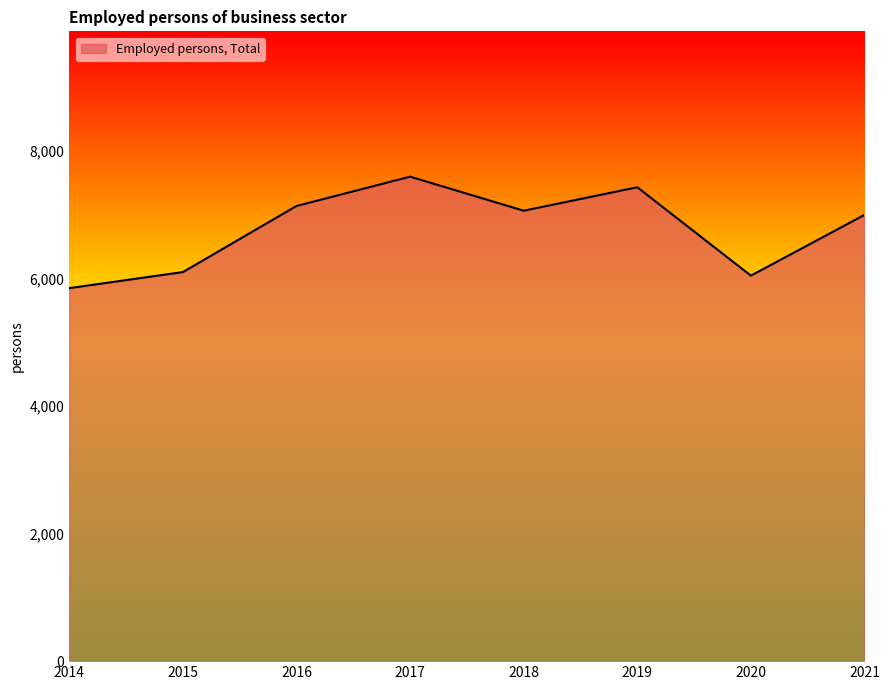

What is the sum of all values?

54250.1